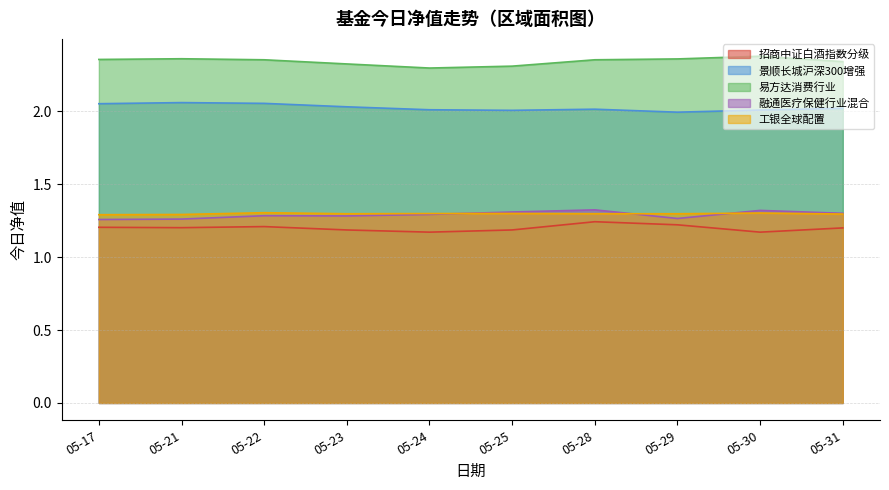

Which has a higher value, 05-25 or 05-28?

05-28